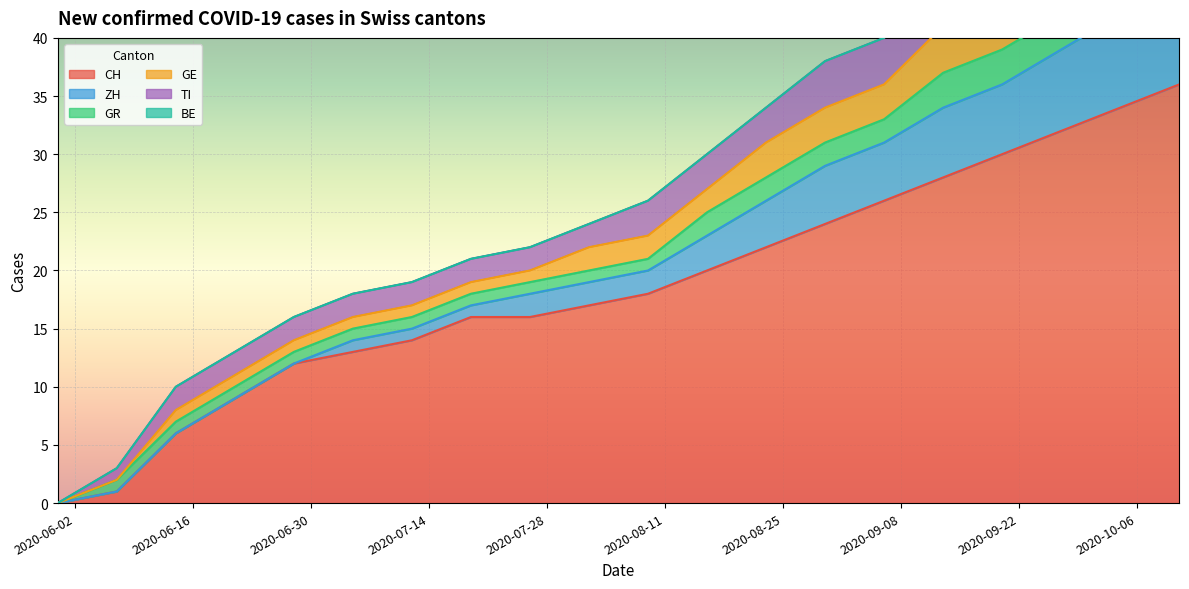

Count the number of categories in the chart.

20